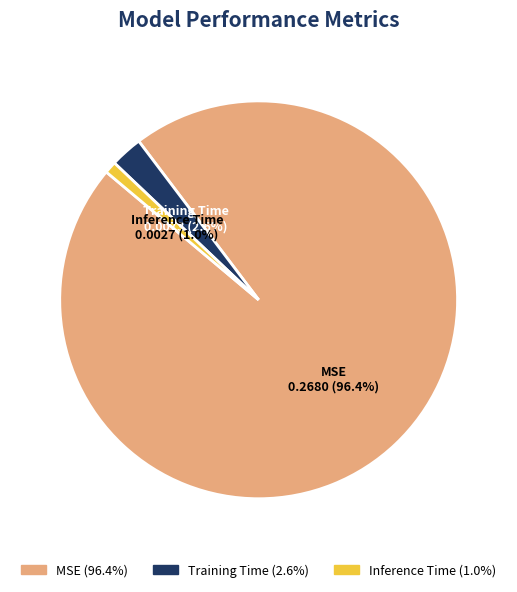

How many segments does this pie chart have?

3